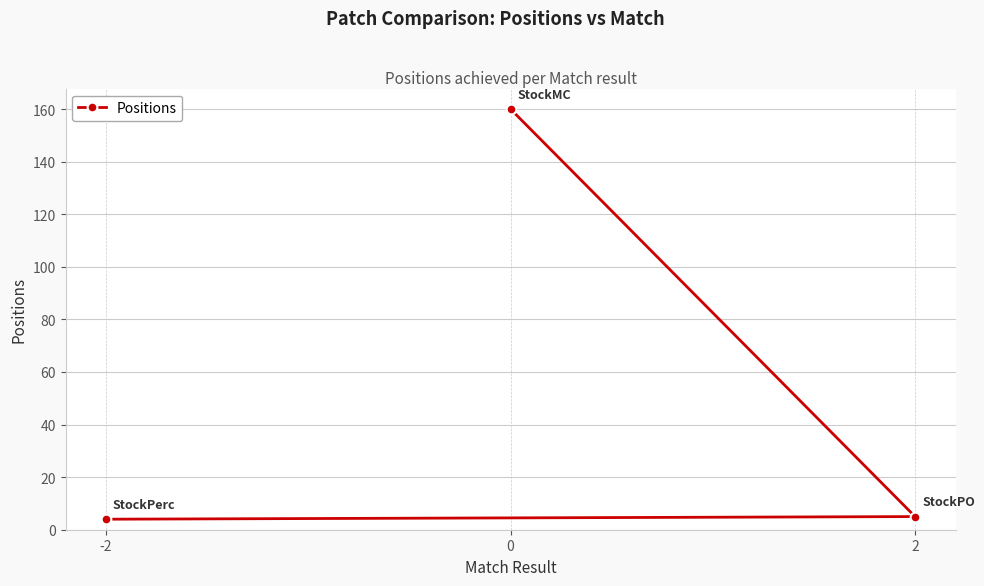

What is the change in value from 0 to 2?

-155